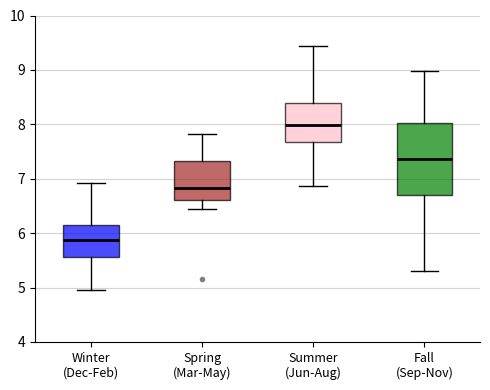

Reading left to right, transcribe this box plot: for each box, give where its median line is, the range the box spans, and where its two whiskers end, as read against the y-axis. The values are not printed on the chart, so give them approximately, as read against the axis.

Winter (Dec-Feb): median 5.9, box 5.6 to 6.1, whiskers 5.0 to 6.9
Spring (Mar-May): median 6.8, box 6.6 to 7.3, whiskers 6.4 to 7.8
Summer (Jun-Aug): median 8.0, box 7.7 to 8.4, whiskers 6.9 to 9.4
Fall (Sep-Nov): median 7.4, box 6.7 to 8.0, whiskers 5.3 to 9.0